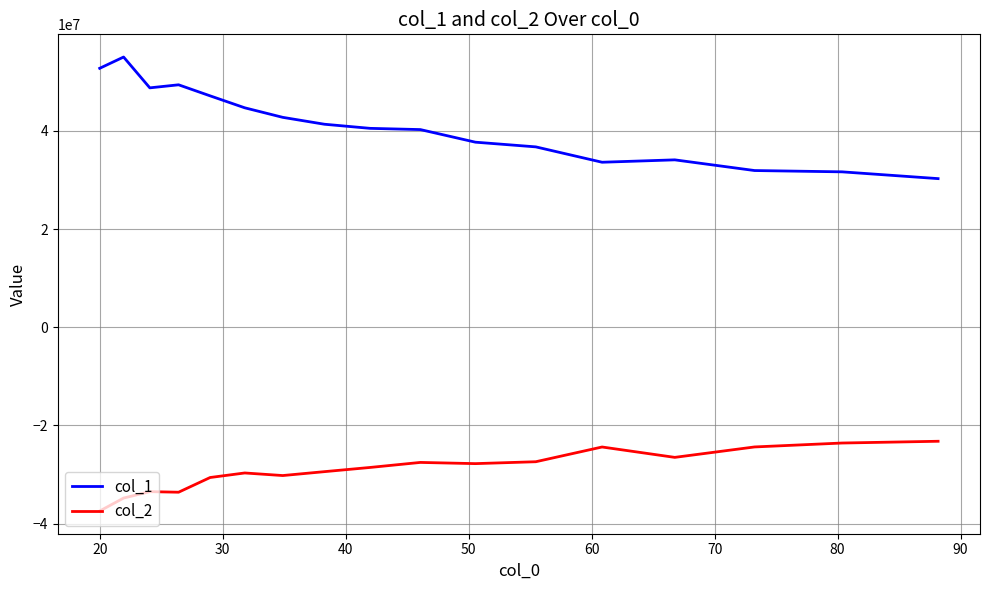

Which series has the widest spread of values?

col_1